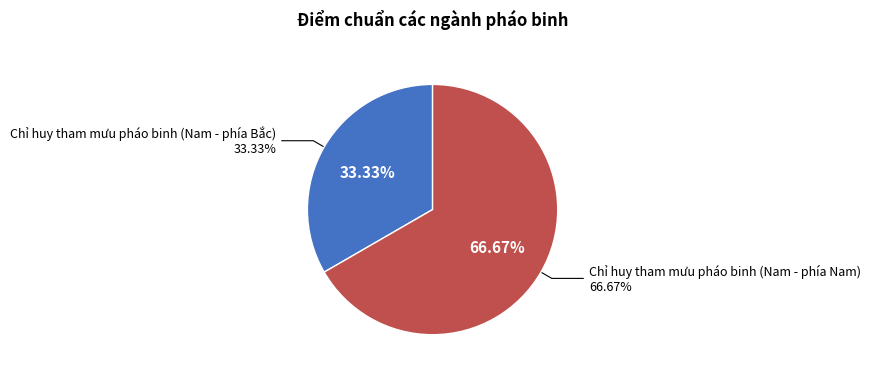

Count the number of slices in the pie.

2